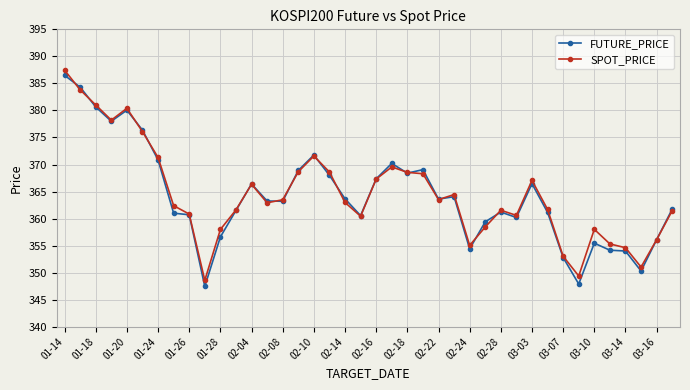

What is the value of the SPOT_PRICE point at the 9th from the left?

360.8